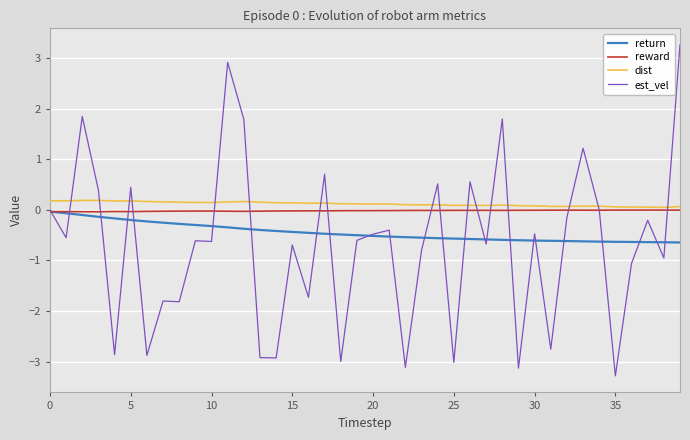

How many intersections are there between dist and est_vel?

17